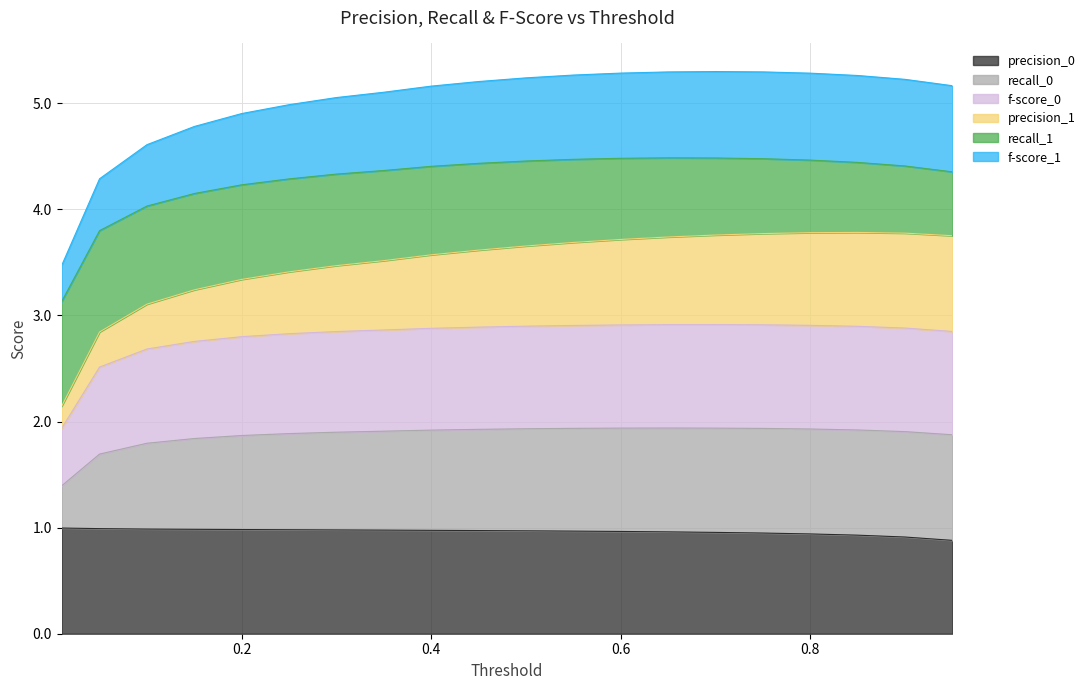

Is the value of recall_0 at 0.55 greater than the value of f-score_1 at 0.4?

Yes